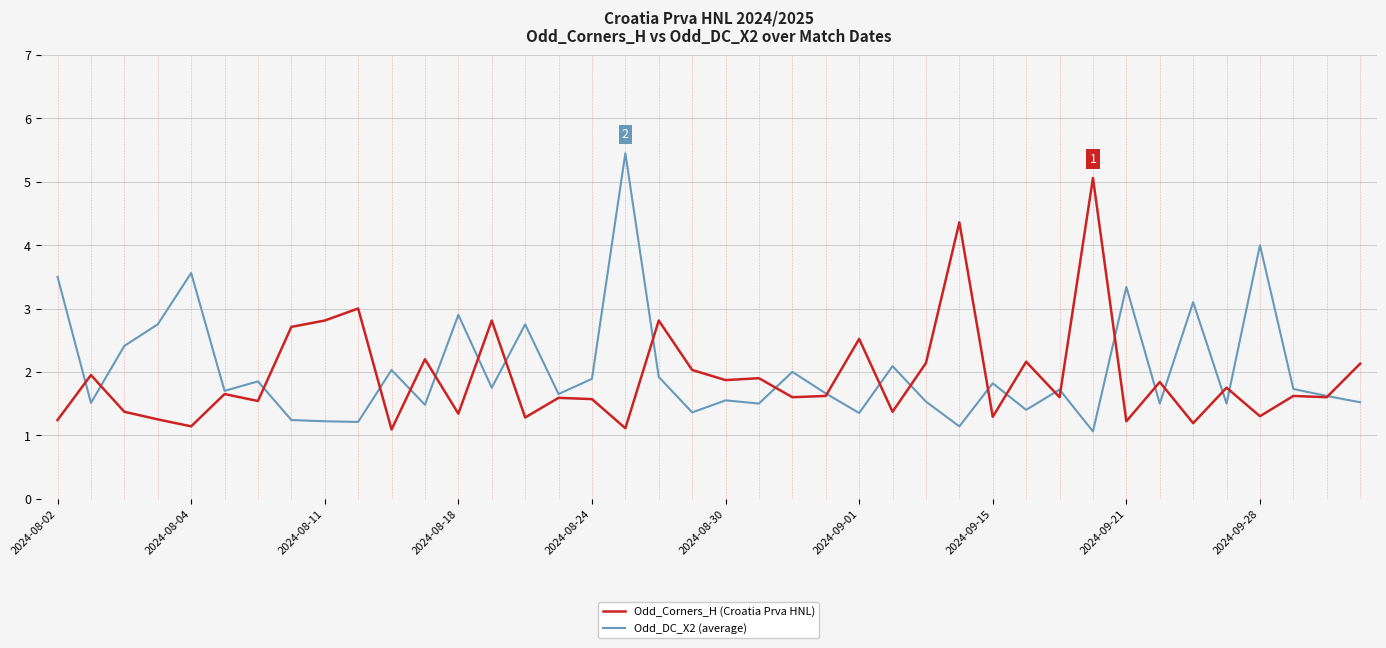

What is the smallest value displayed?

1.1